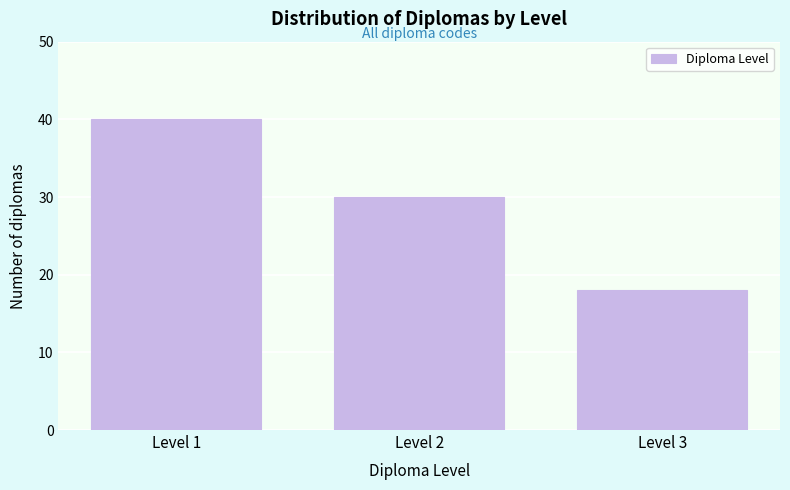

Reading left to right, transcribe all the data shown in this chart.

40	30	18